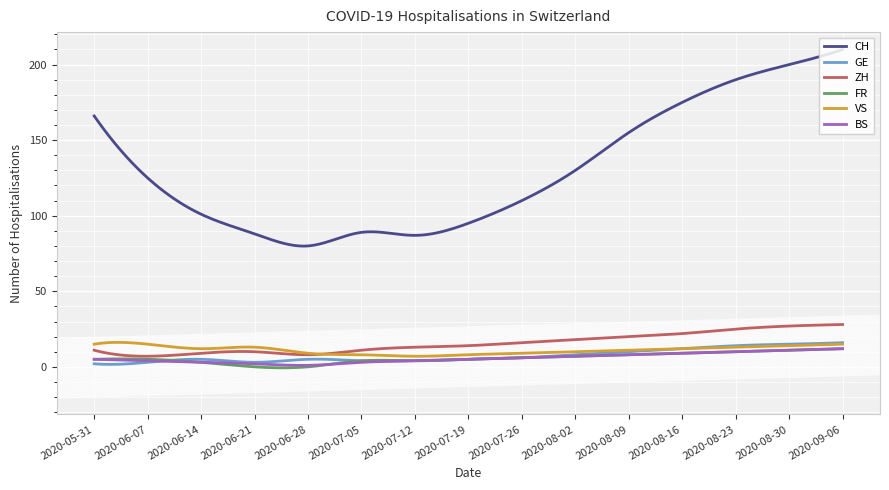

True or false: GE and CH intersect in this chart.

False